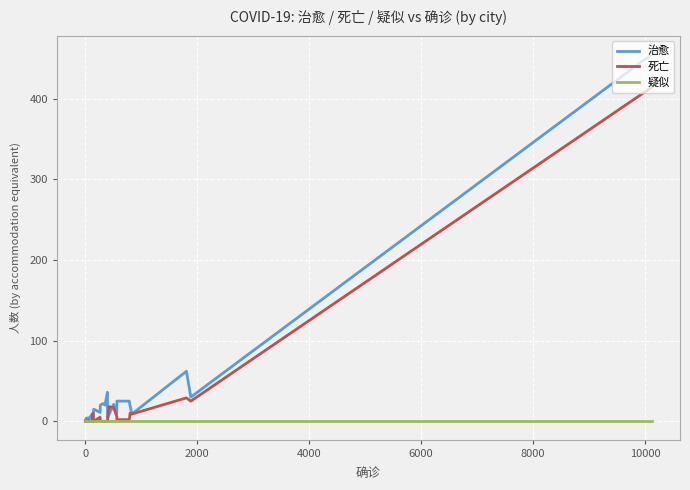

Reading left to right, transcribe all the data shown in this chart.

治愈: 0	0	1	0	1	0	1	2	2	0	0	1	4	3	1	4	1	4	0	4	9	1	10	15	11	20	22	20	36	5	8	21	9	25	25	19	9	62	30	455
死亡: 0	0	0	0	0	0	0	0	0	0	0	0	0	0	0	0	0	0	1	0	0	10	0	0	5	0	0	0	0	1	18	17	6	2	2	10	9	29	25	414
疑似: 0	0	0	0	0	0	0	0	0	0	0	0	0	0	0	0	0	0	0	0	0	0	0	0	0	0	0	0	0	0	0	0	0	0	0	0	0	0	0	0